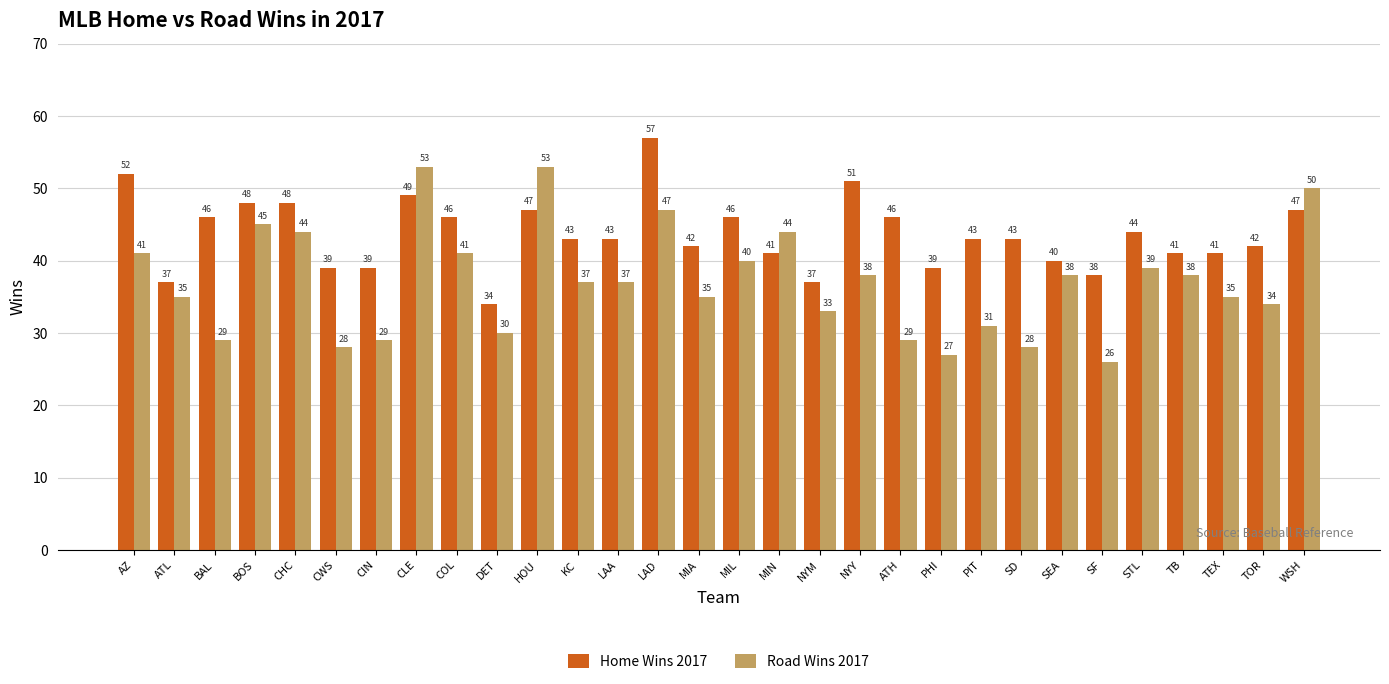

What is the approximate value of Road Wins 2017 at SF, to the nearest 5?

25